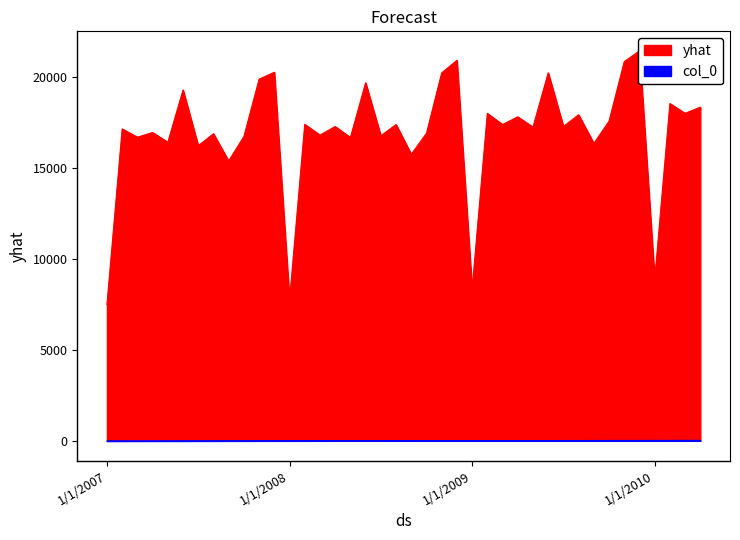

How many interior local valleys does the yhat series have?

16